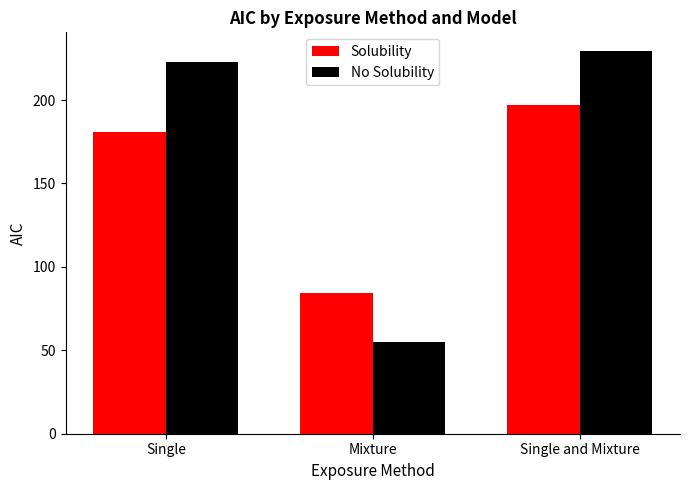

Which category has the lowest value across all series?

Mixture